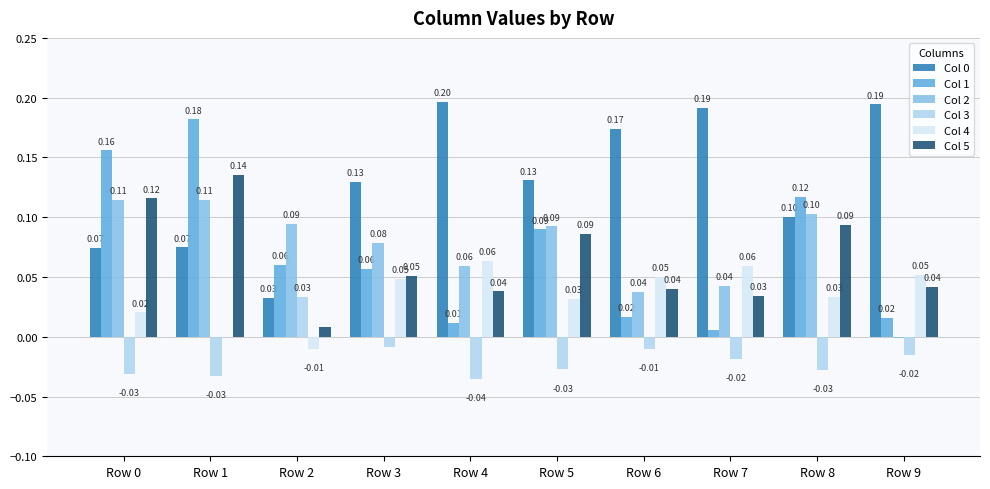

What is the total value across all series at Row 4?

0.3